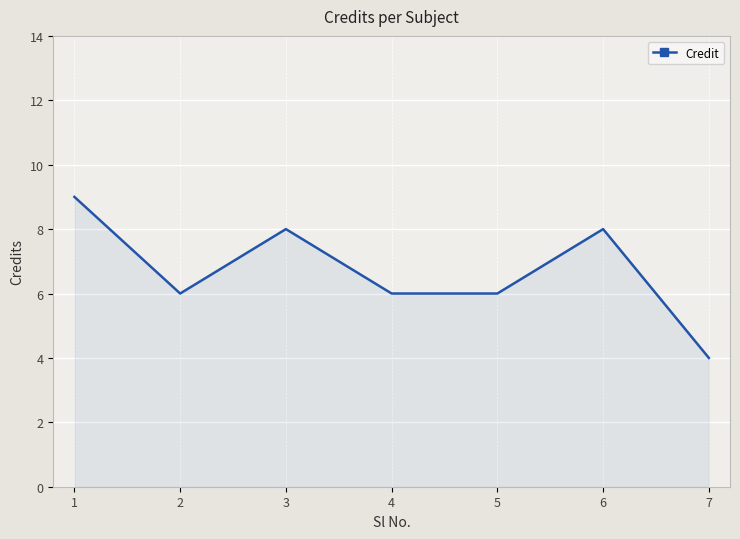

What is the approximate value at 5?

6